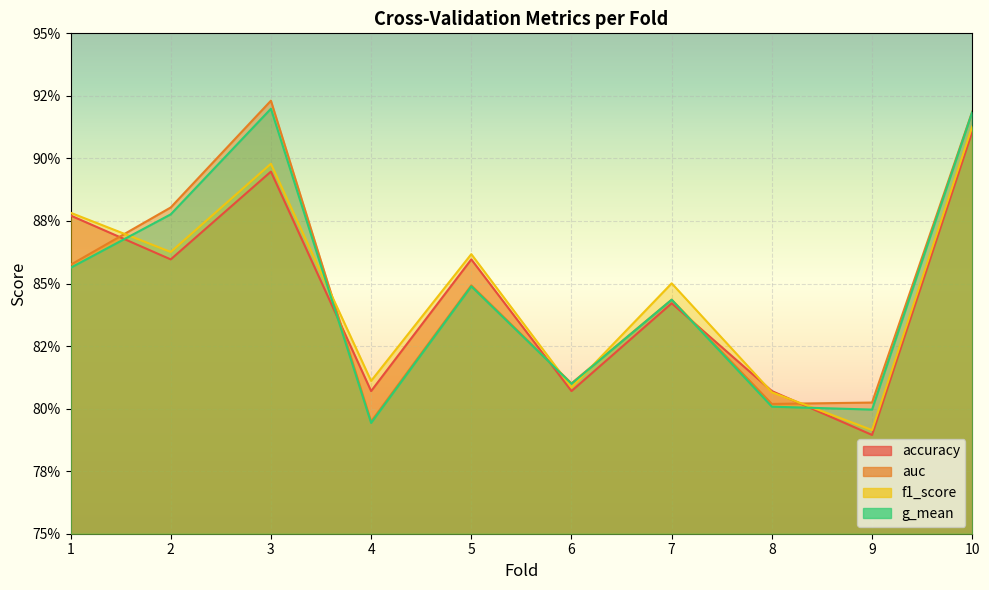

How many lines are shown in the chart?

4